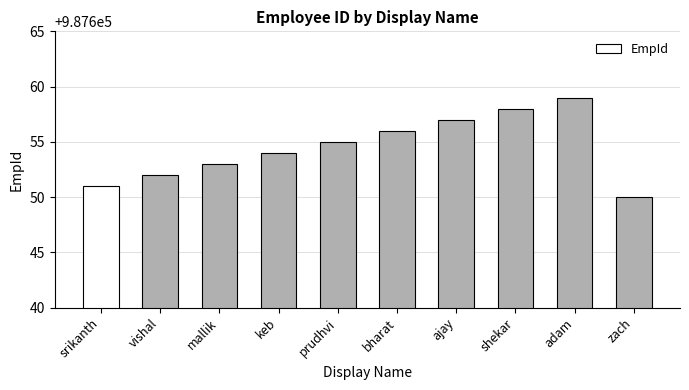

Is it true that the value at srikanth is 987651?

True